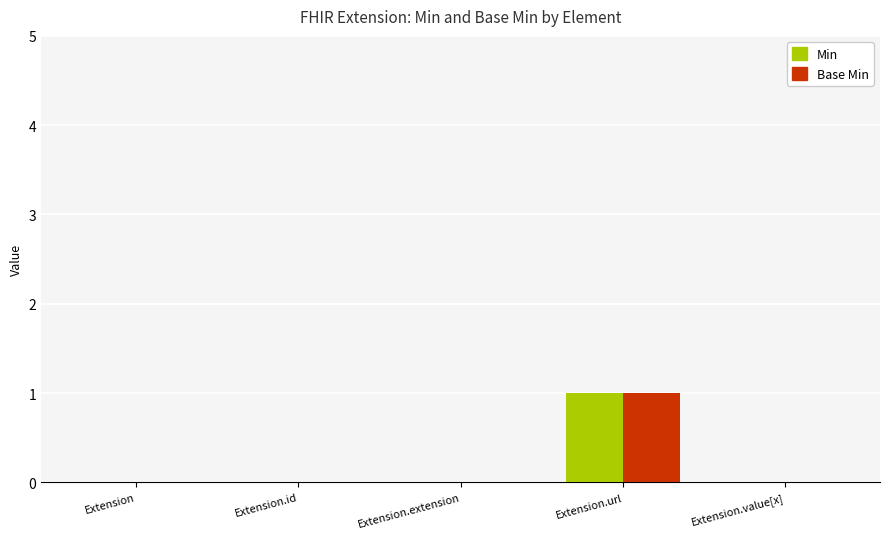

At which label does Min reach its peak?

Extension.url